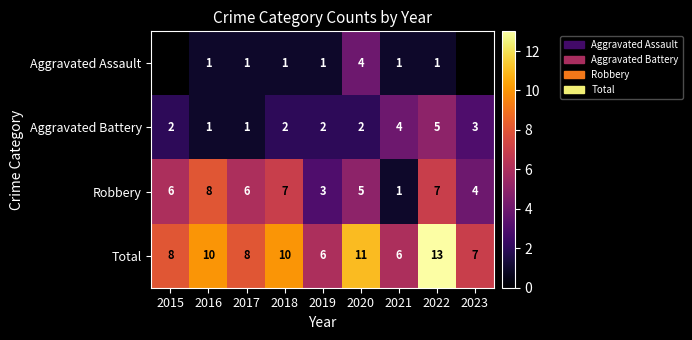

What is the total value across all series at 2016?

20.0